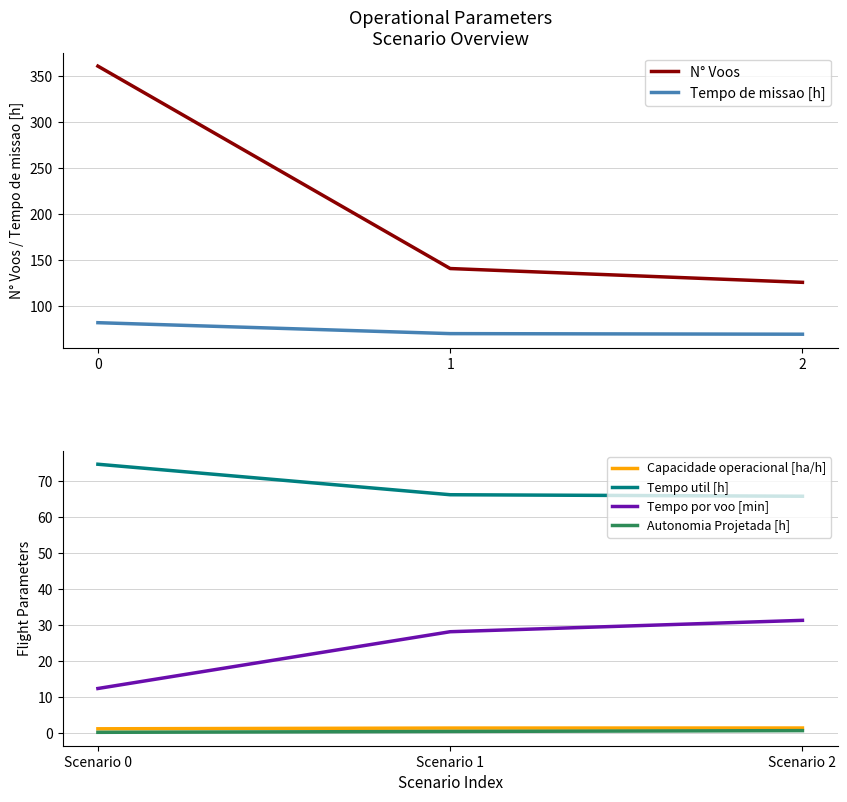

What is the sum of the N° Voos values at 1 and 0?

502.0